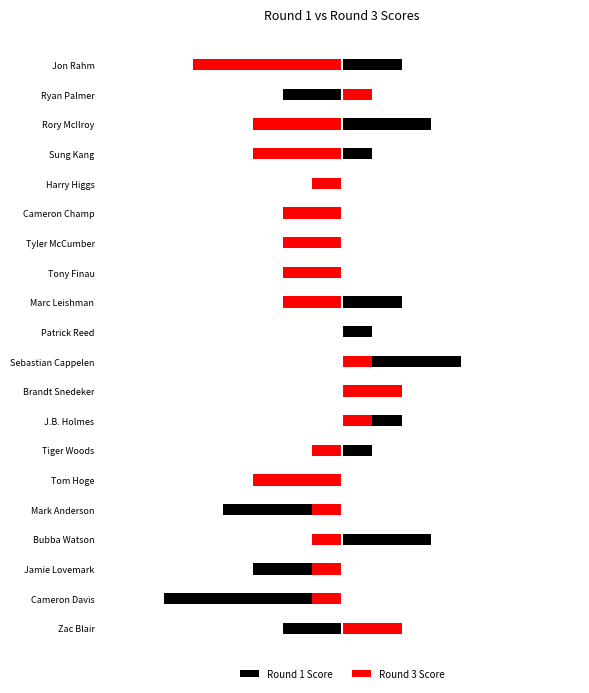

Which series has the largest range (max minus min)?

Round 1 Score